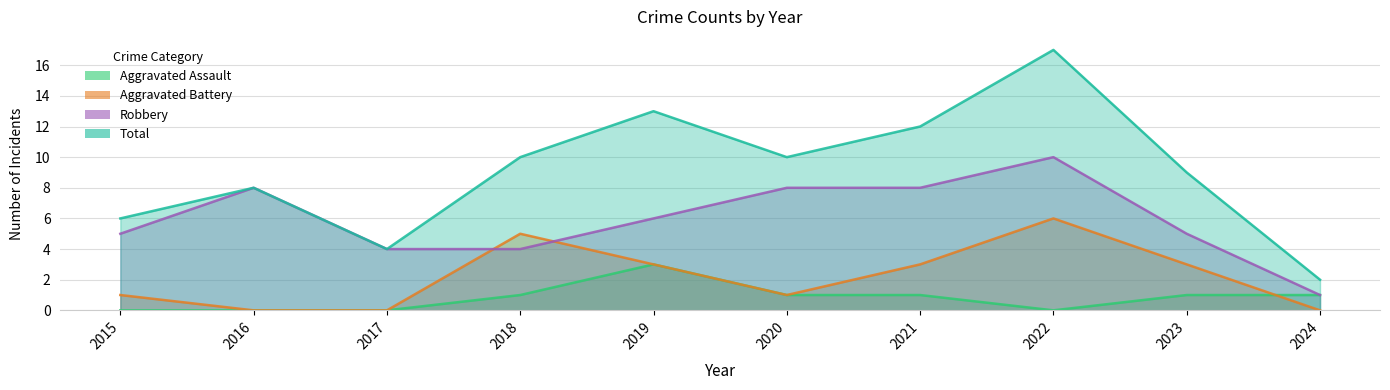

Rank the series by their maximum value, from lowest to highest.

Aggravated Assault, Aggravated Battery, Robbery, Total